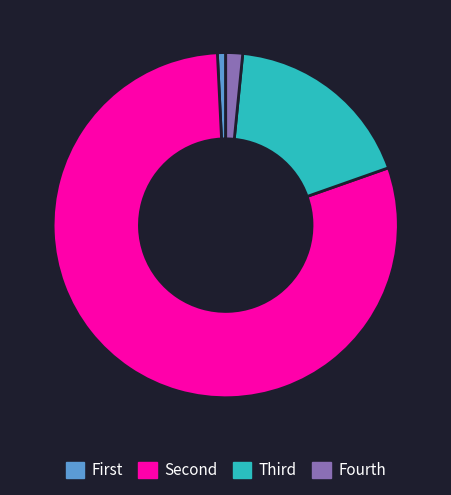

True or false: Fourth accounts for 2% of the total.

True